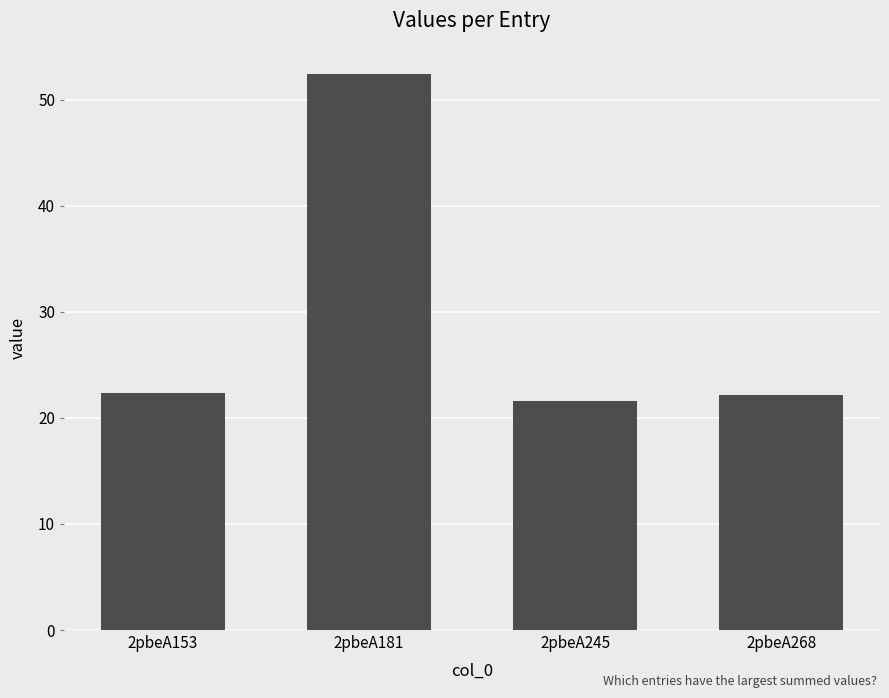

Is it true that the value at 2pbeA153 is 22.3?

True